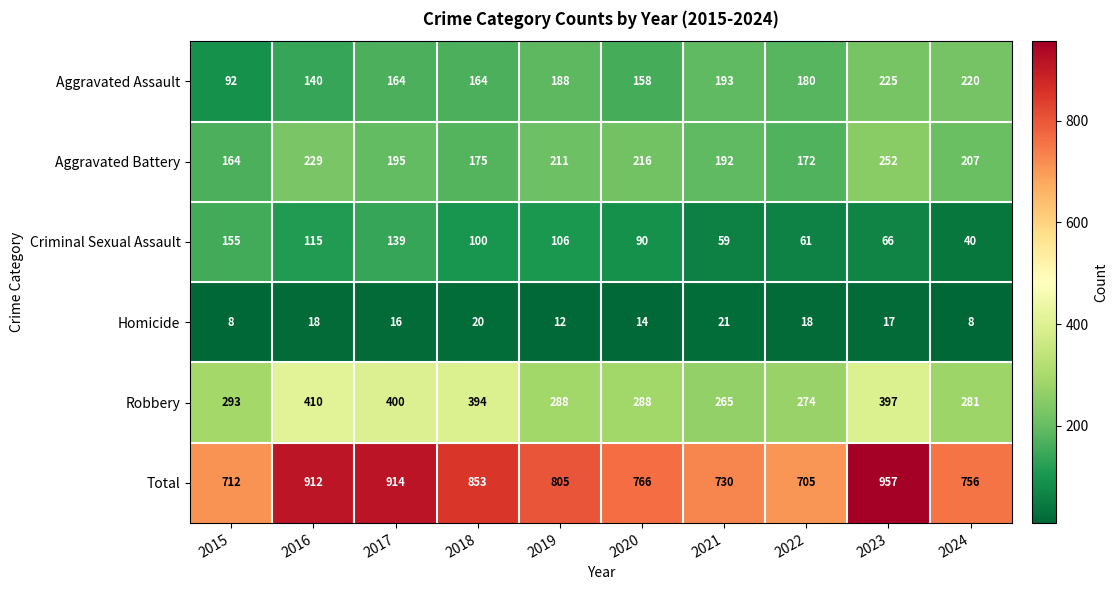

What is the minimum value shown in the chart?

8